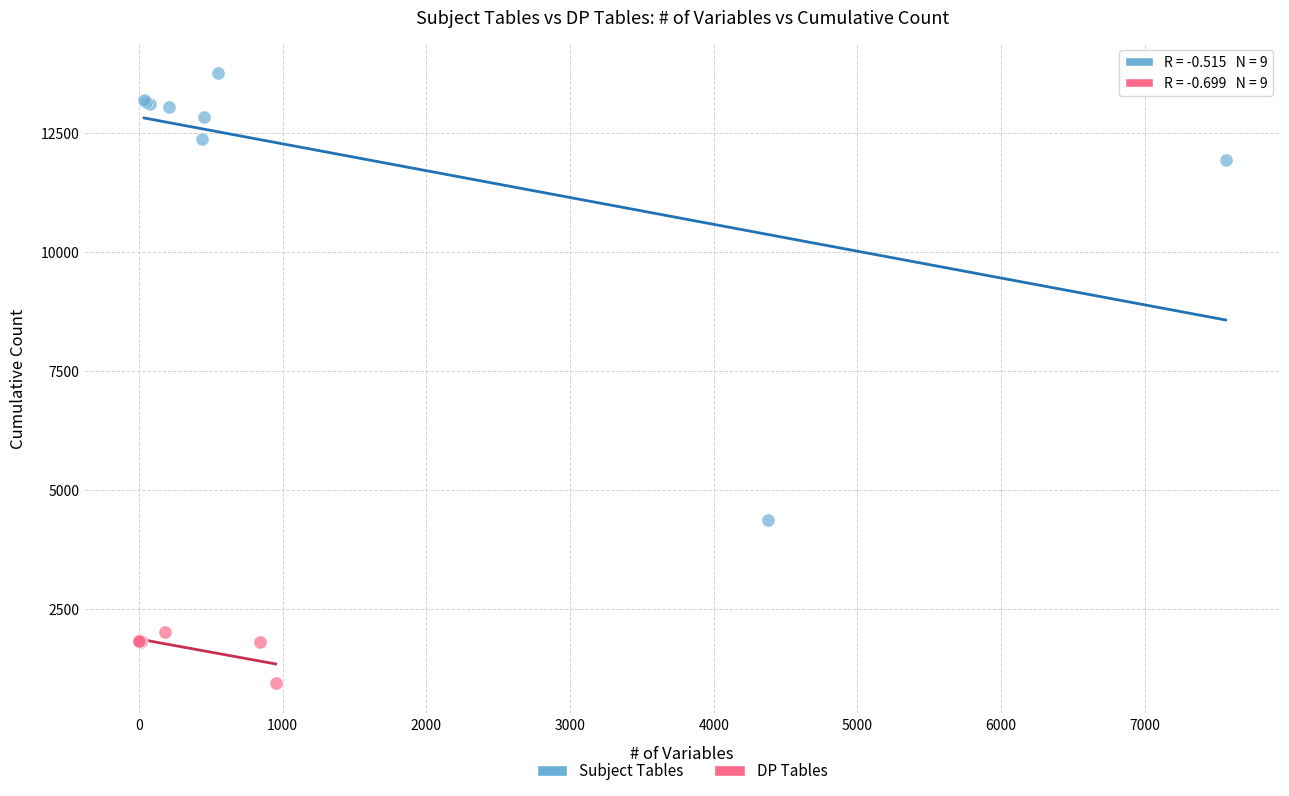

Which series reaches the maximum Y coordinate?

Subject Tables